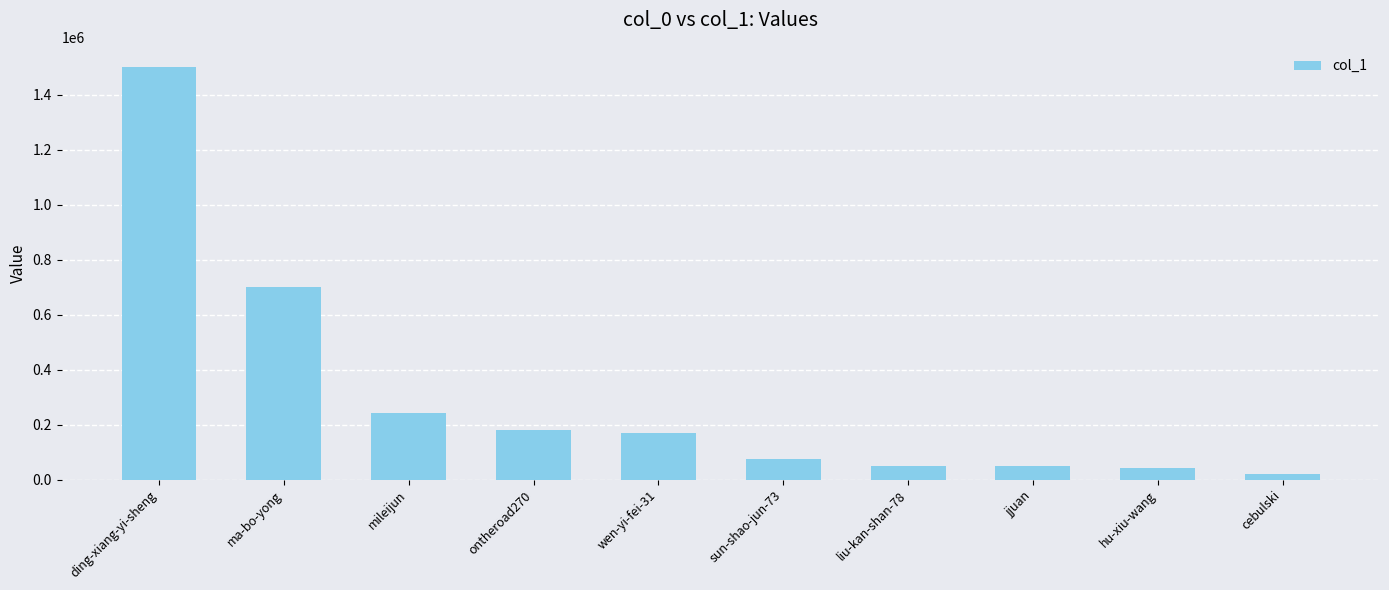

What is the sum of all values?

3029630